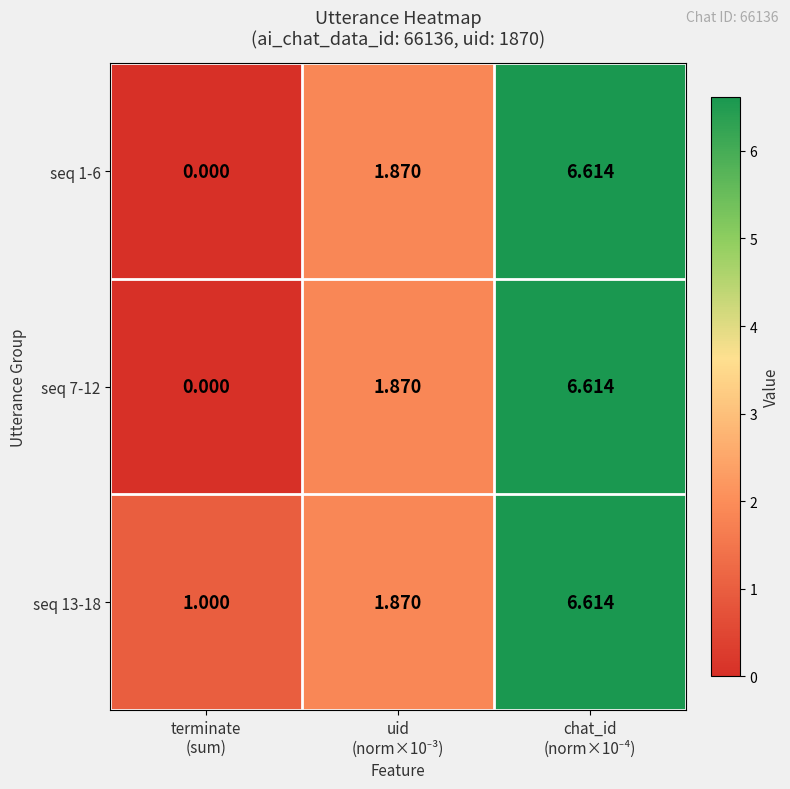

What is the spread (max minus min) of values at terminate
(sum)?

1.0